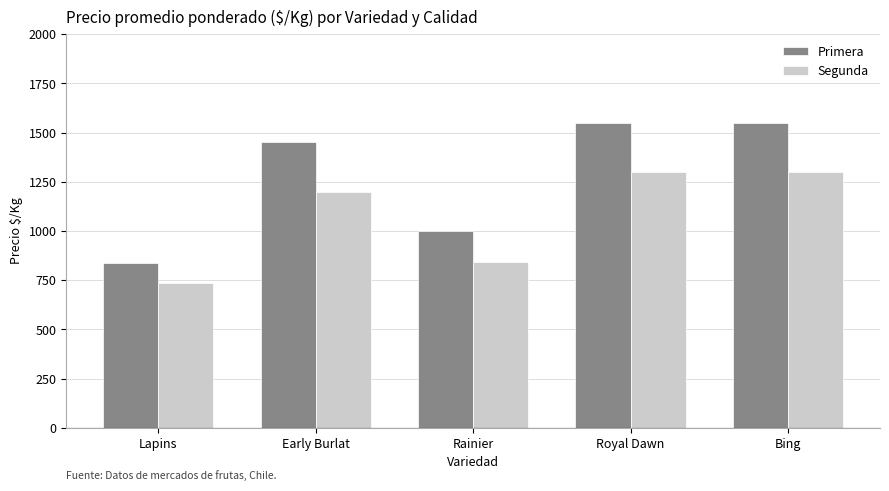

What value does the Segunda series have at Royal Dawn, to the nearest 100?

1300